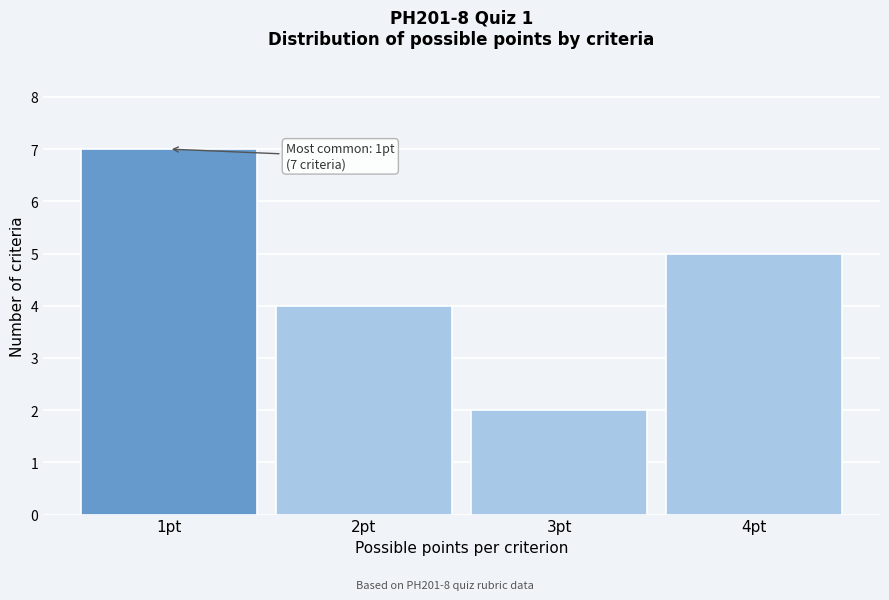

Over which range of the x-axis is the bar tallest?

0.5 to 1.5